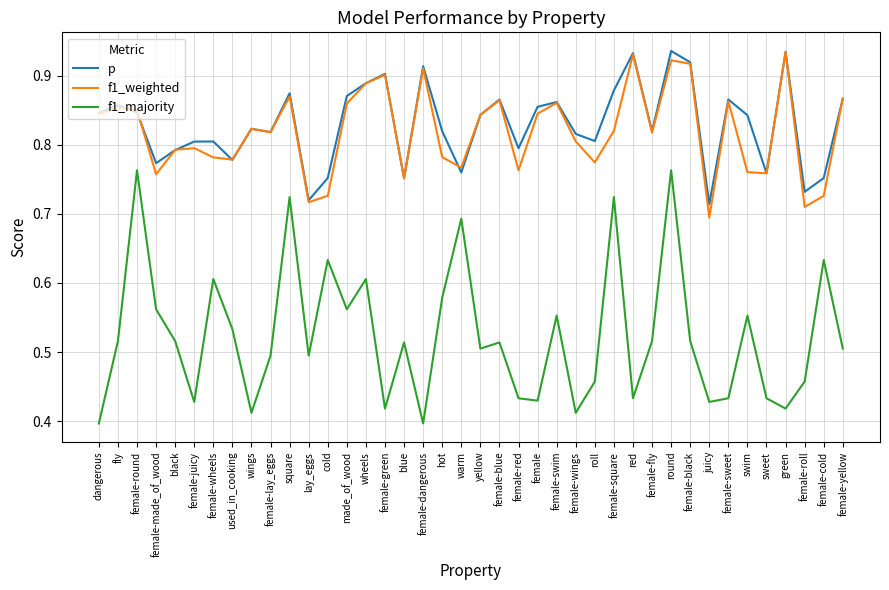

What position from the right is female-swim?

16